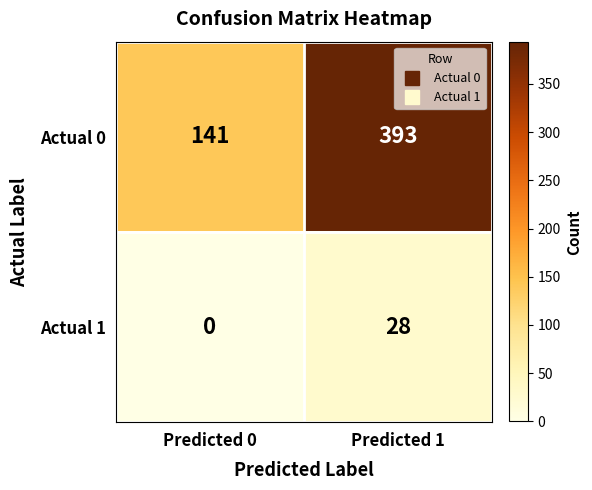

Rank the series at Predicted 1 from lowest to highest value.

Actual 1, Actual 0